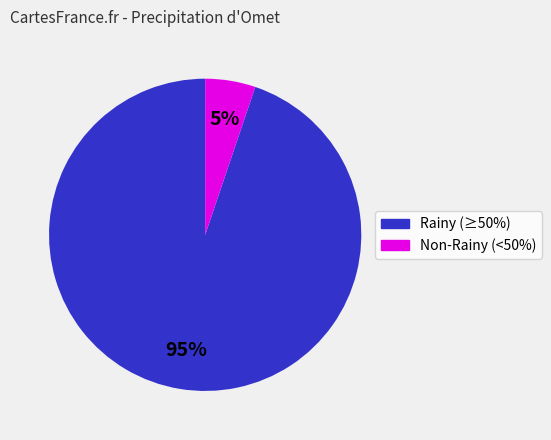

To the nearest percent, what is the difference between the largest and smallest slice percentages?

90%